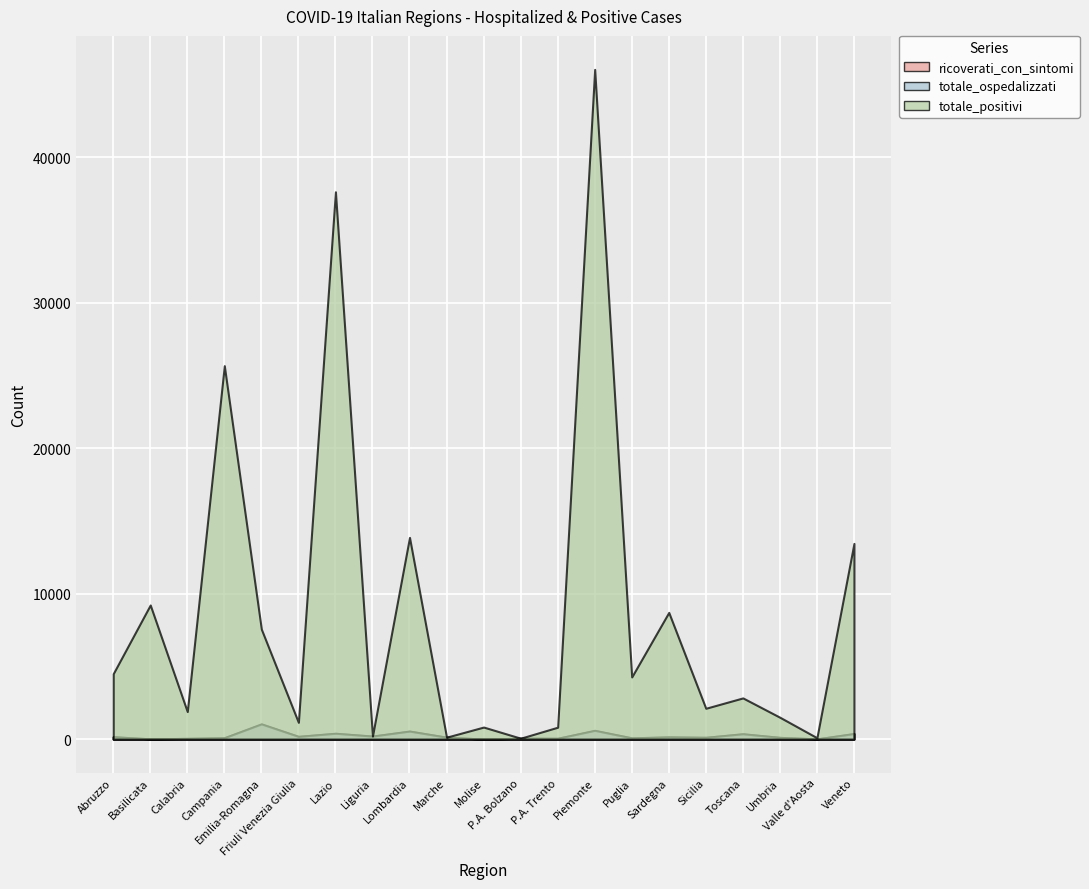

At which category is the sum across all series the highest?

Piemonte